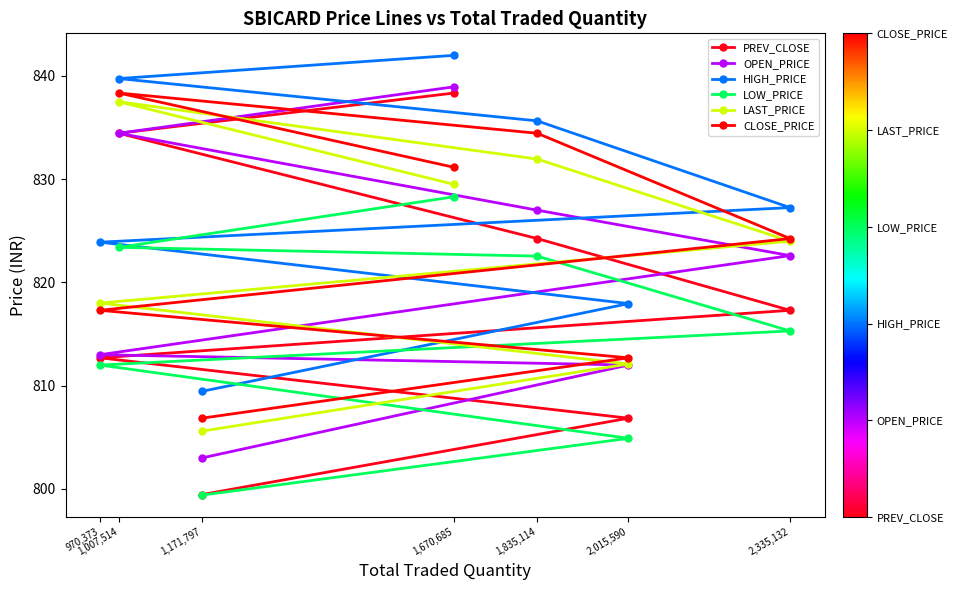

Count the number of categories in the chart.

7